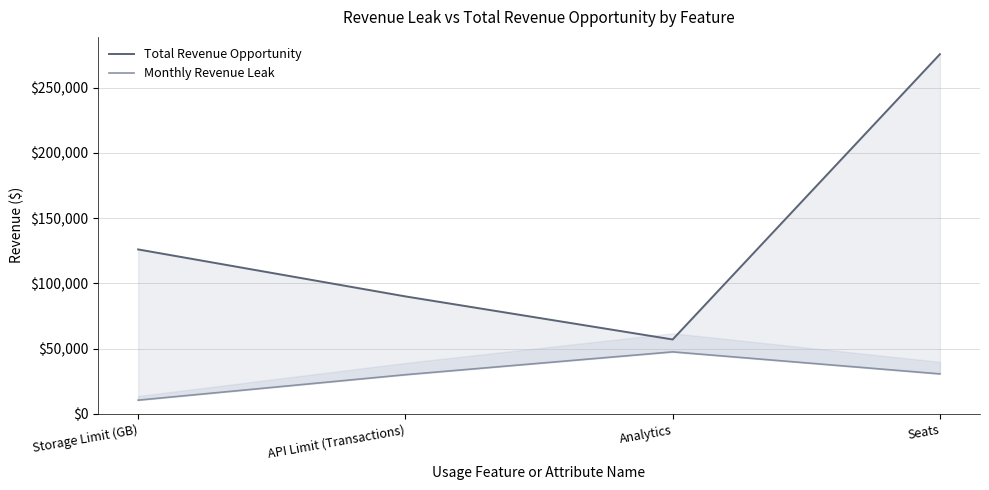

How many data points in Total Revenue Opportunity are less than 126000?

2